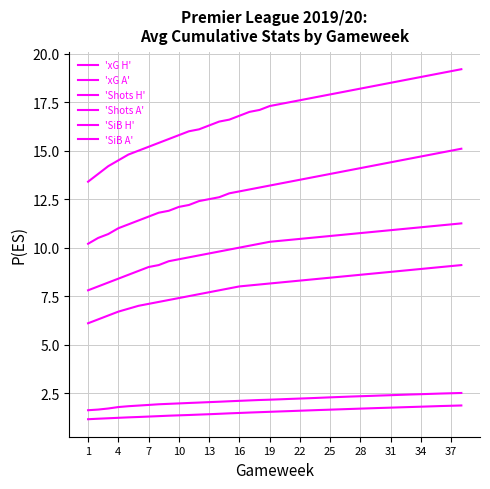

At how many categories does at least one series exceed 5?

38